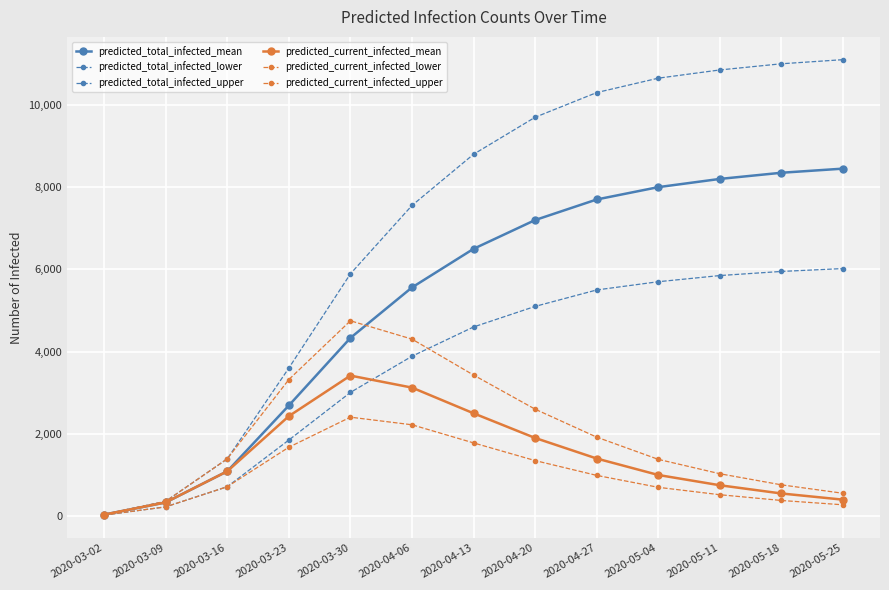

List the labels in order of predicted_total_infected_lower value, largest first.

2020-05-25, 2020-05-18, 2020-05-11, 2020-05-04, 2020-04-27, 2020-04-20, 2020-04-13, 2020-04-06, 2020-03-30, 2020-03-23, 2020-03-16, 2020-03-09, 2020-03-02